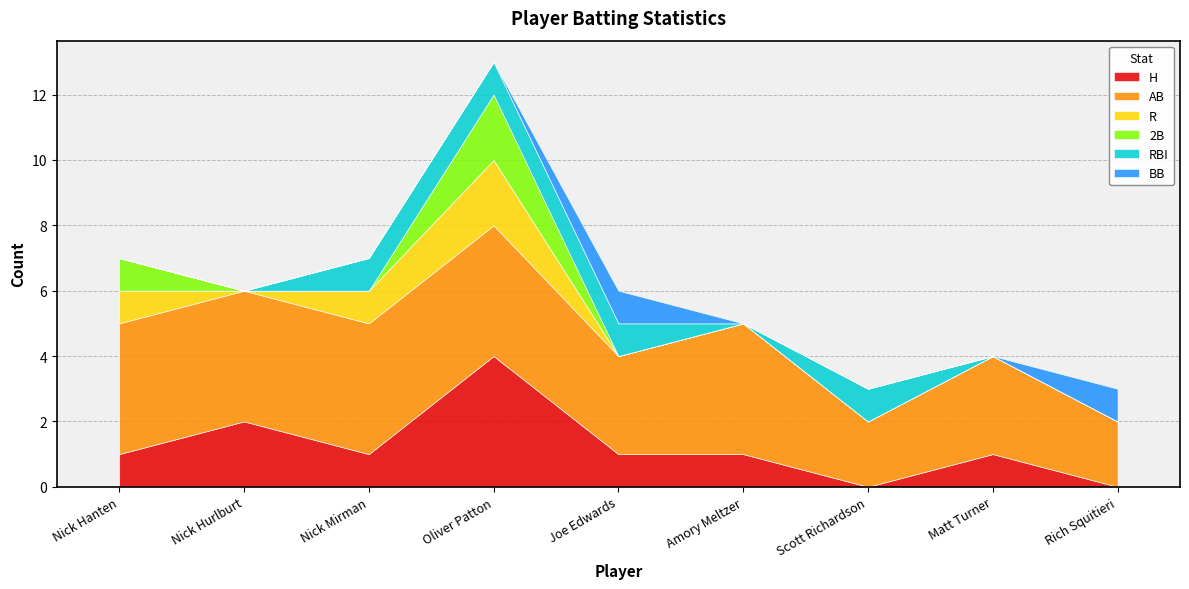

How many interior local peaks does the 2B series have?

1